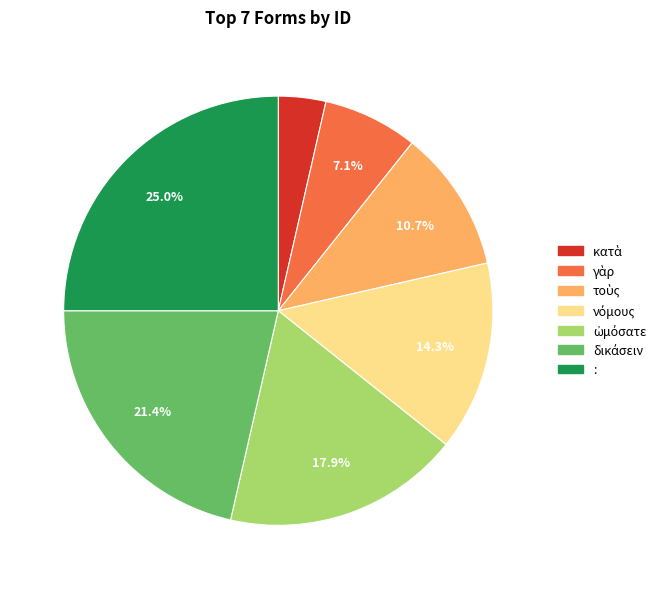

Is there a majority slice in this chart?

No